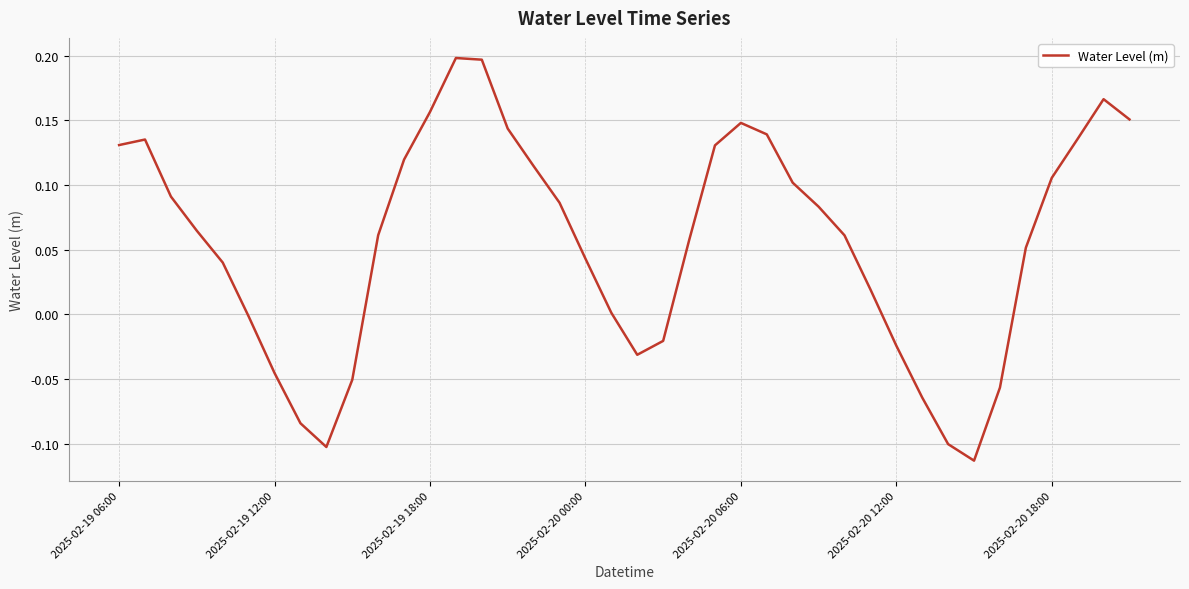

What is the difference between the maximum and minimum values?

0.3